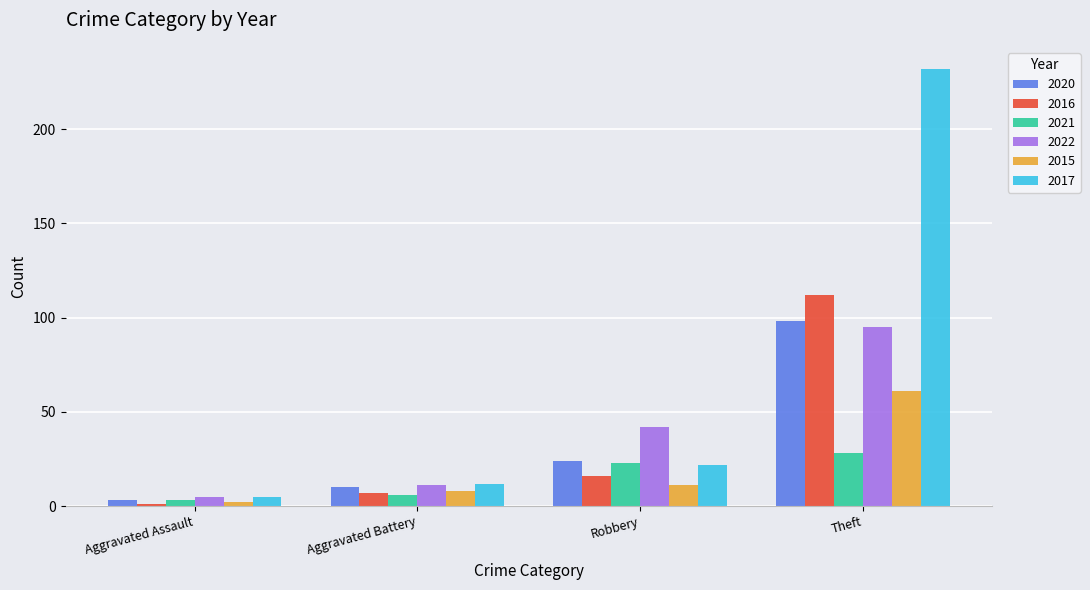

Reading left to right, list all the values displayed in this chart.

2020: Aggravated Assault=3	Aggravated Battery=10	Robbery=24	Theft=98
2016: Aggravated Assault=1	Aggravated Battery=7	Robbery=16	Theft=112
2021: Aggravated Assault=3	Aggravated Battery=6	Robbery=23	Theft=28
2022: Aggravated Assault=5	Aggravated Battery=11	Robbery=42	Theft=95
2015: Aggravated Assault=2	Aggravated Battery=8	Robbery=11	Theft=61
2017: Aggravated Assault=5	Aggravated Battery=12	Robbery=22	Theft=232